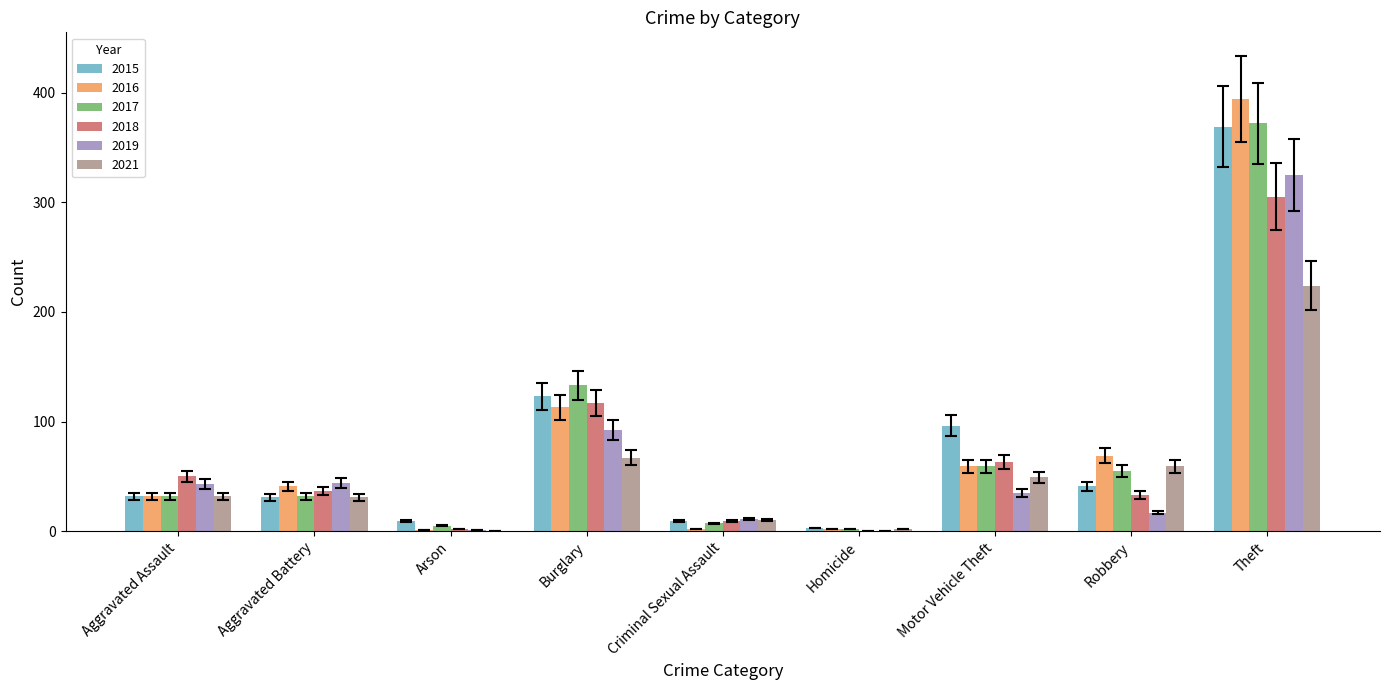

Is the value of 2015 at Motor Vehicle Theft greater than the value of 2018 at Homicide?

Yes